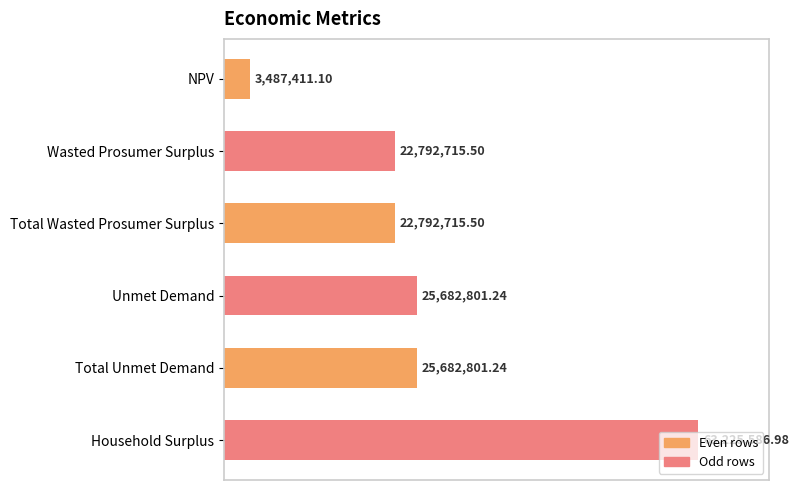

Does the chart contain stacked bars?

No